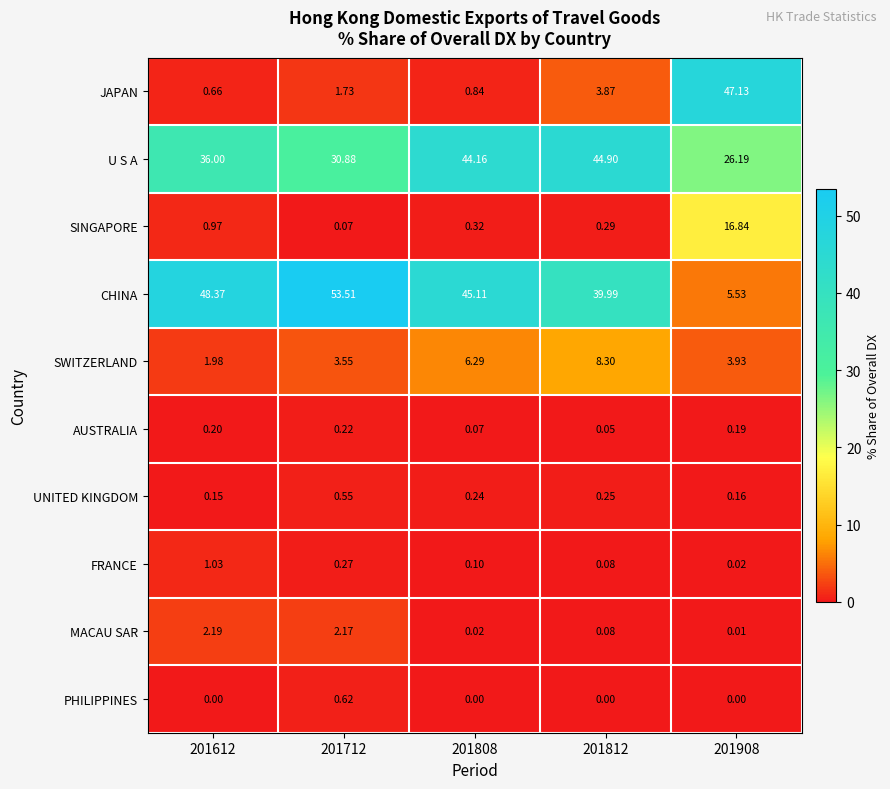

Which series has the largest range (max minus min)?

CHINA